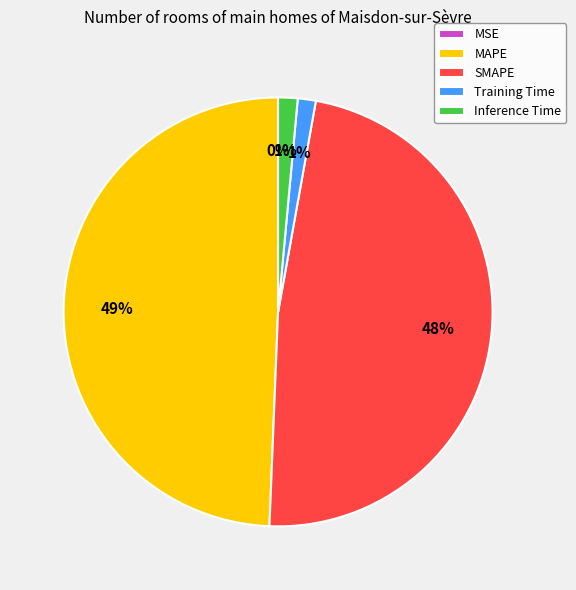

Is it true that Training Time is 10% of the pie?

False